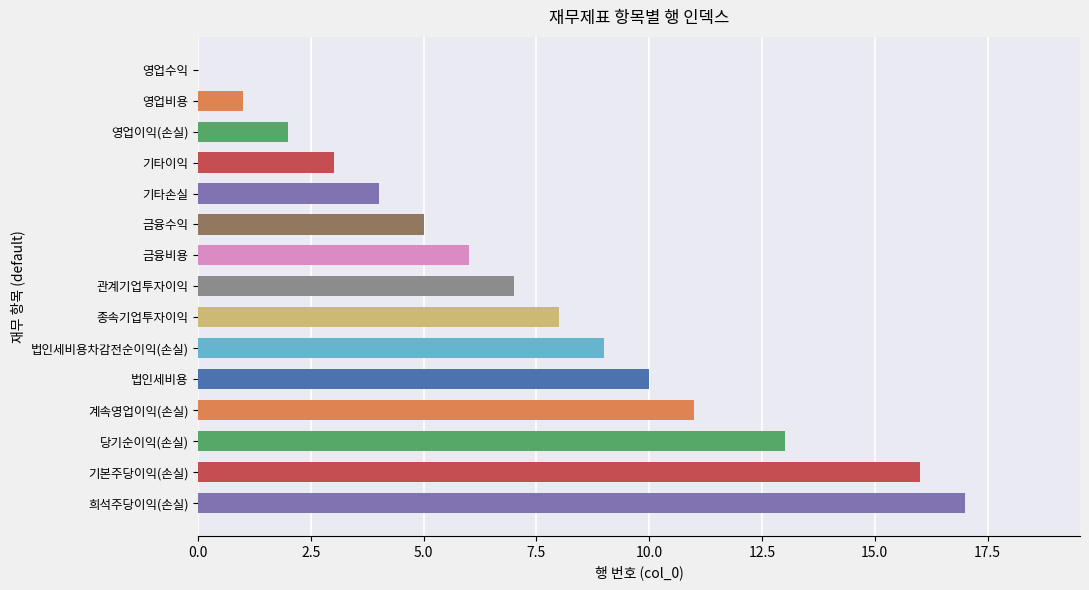

What value does the data have at 당기순이익(손실)?

13